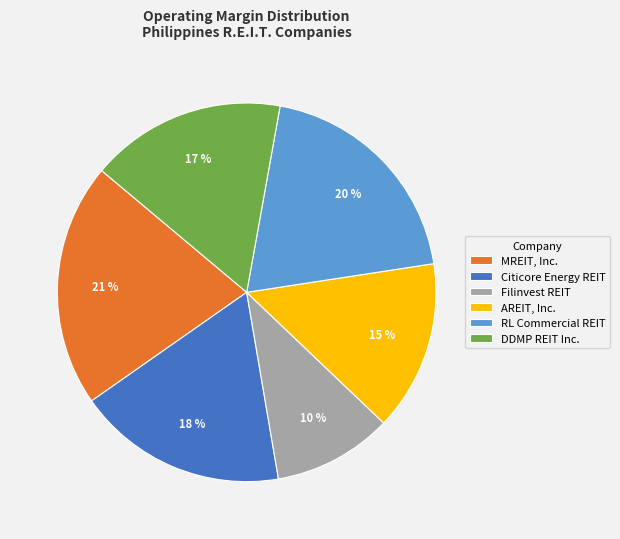

Which slice is the largest?

MREIT, Inc.